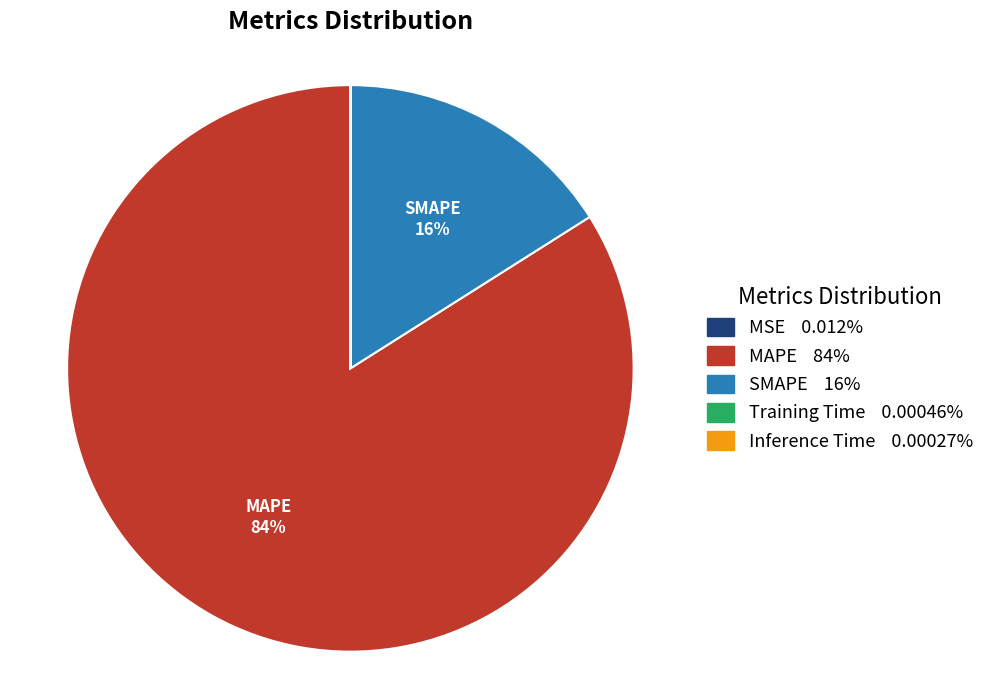

Is there a majority slice in this chart?

Yes